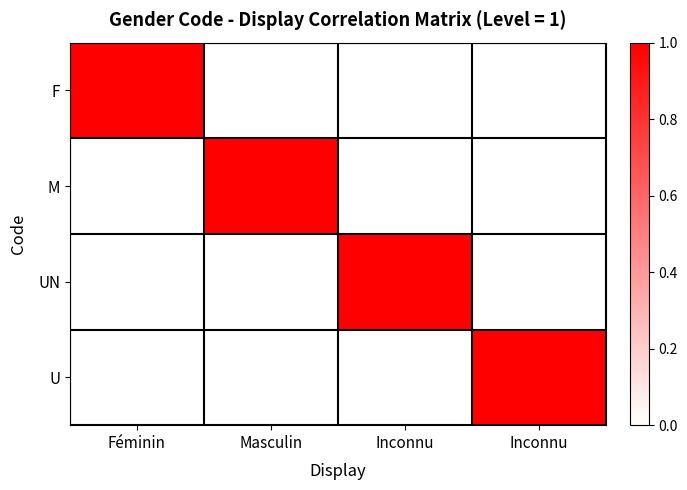

What is the difference between the highest and lowest values at Masculin?

1